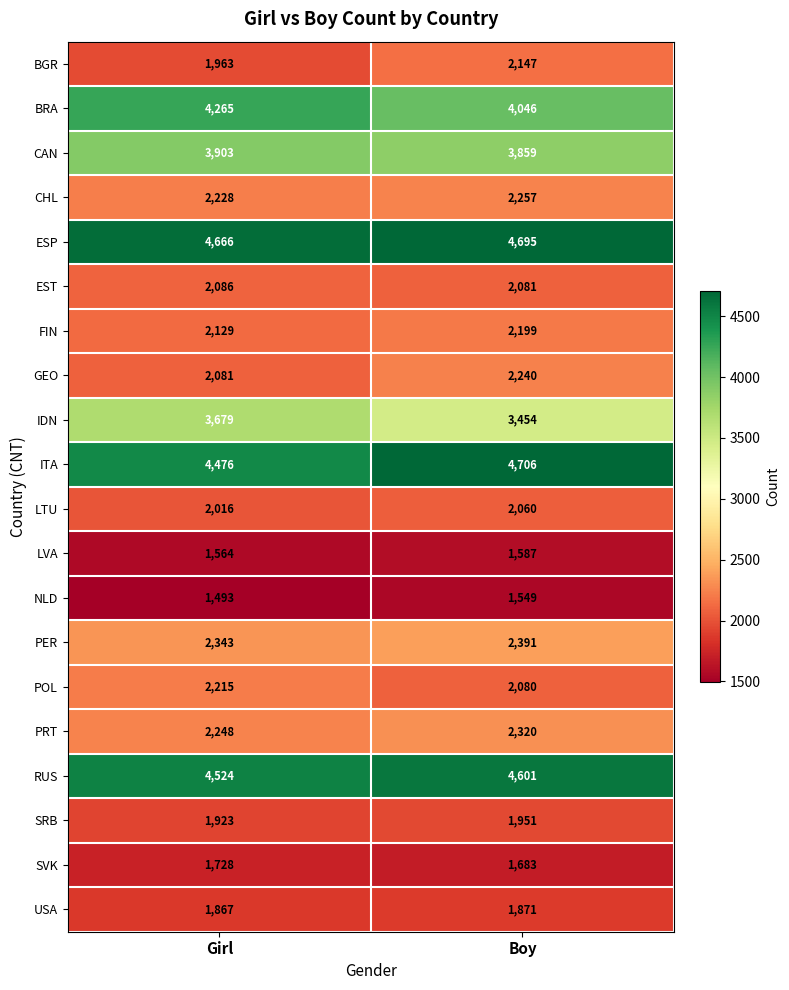

At which label is PRT closest to 2284?

Girl